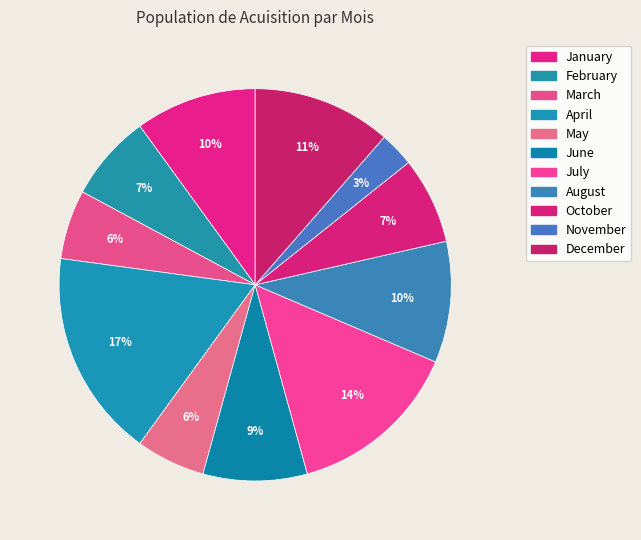

To the nearest percent, what percentage of the pie is August?

10%